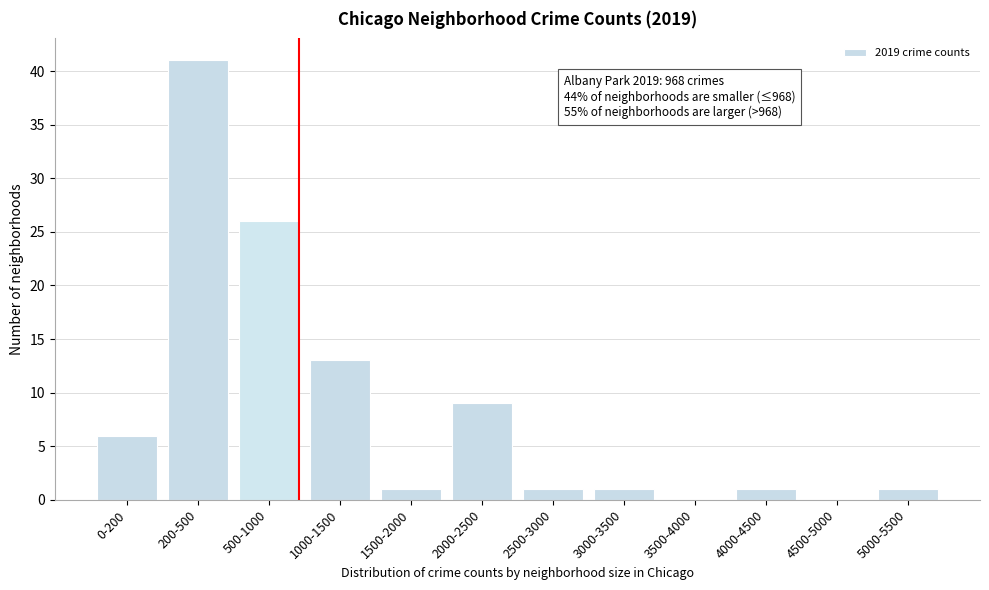

Reading left to right, transcribe all the data shown in this chart.

0-200=6	200-500=41	500-1000=26	1000-1500=13	1500-2000=1	2000-2500=9	2500-3000=1	3000-3500=1	3500-4000=0	4000-4500=1	4500-5000=0	5000-5500=1